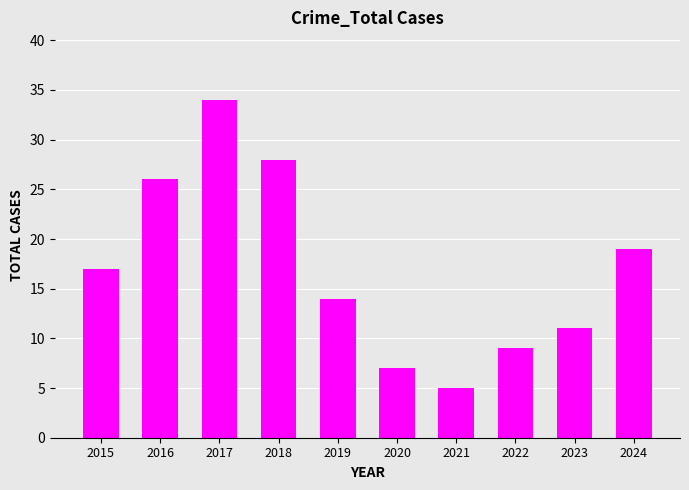

What is the change in value from 2015 to 2021?

-12